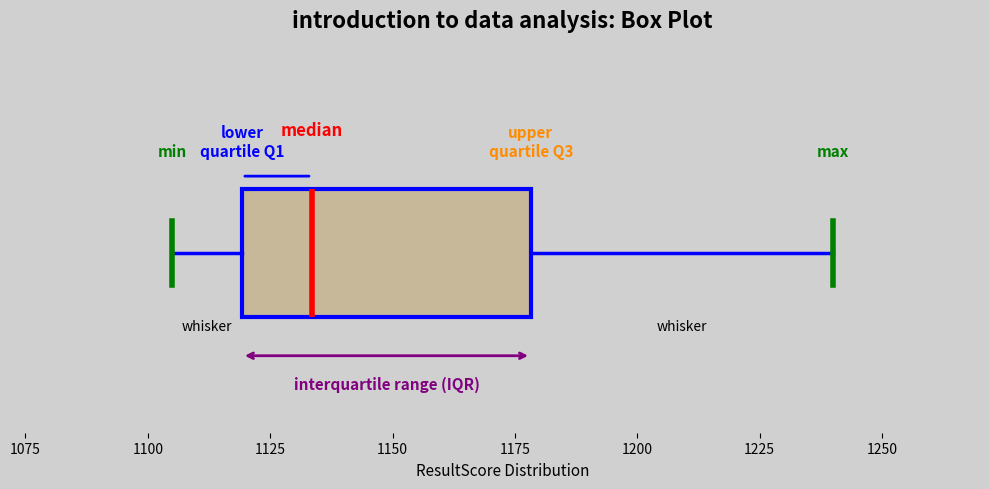

Read this box plot against the x-axis: the position of the median line, the range covered by the box, and the ends of both whiskers. The values are not printed on the chart, so give them approximately, as read against the axis.

median 1135, box 1120 to 1180, whiskers 1105 to 1240